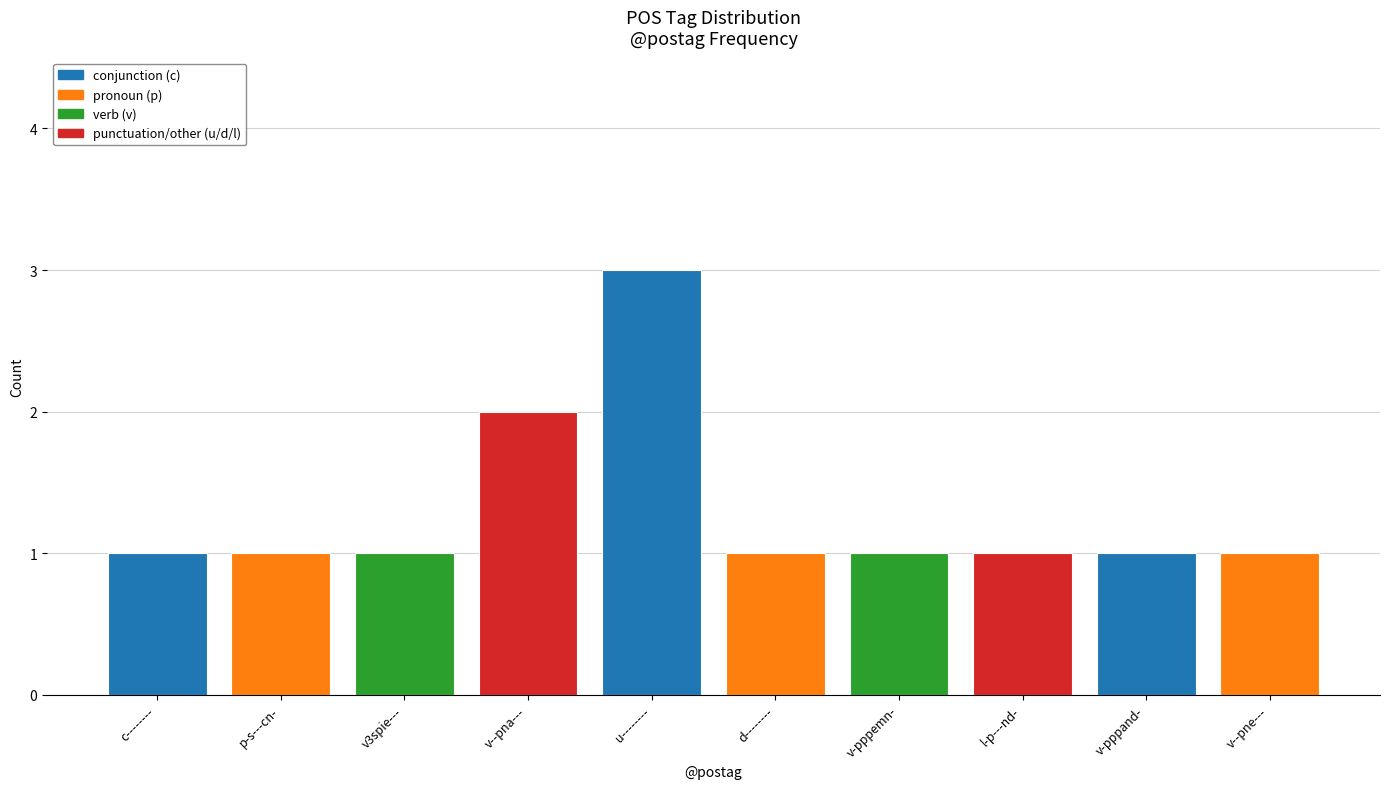

What is the greatest value displayed?

3